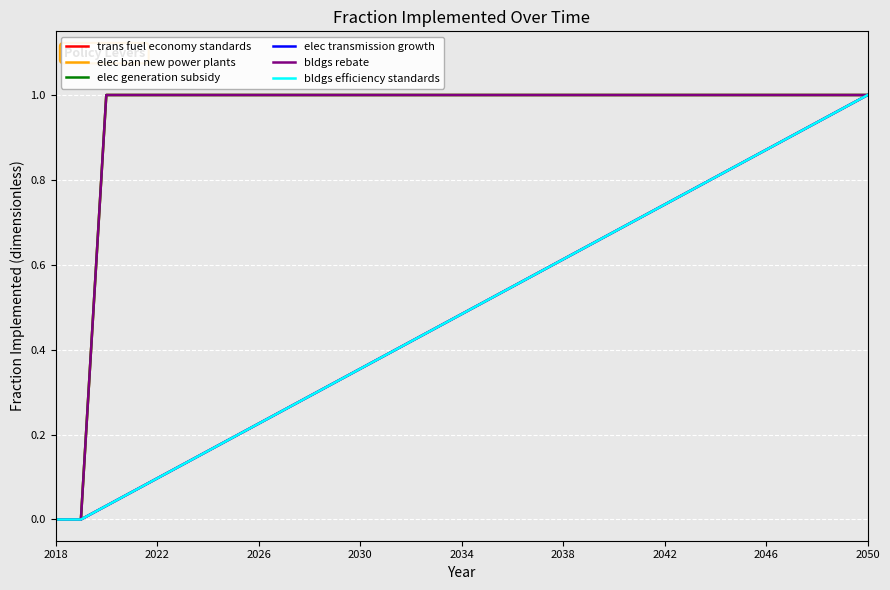

What is the maximum value shown in the chart?

1.0